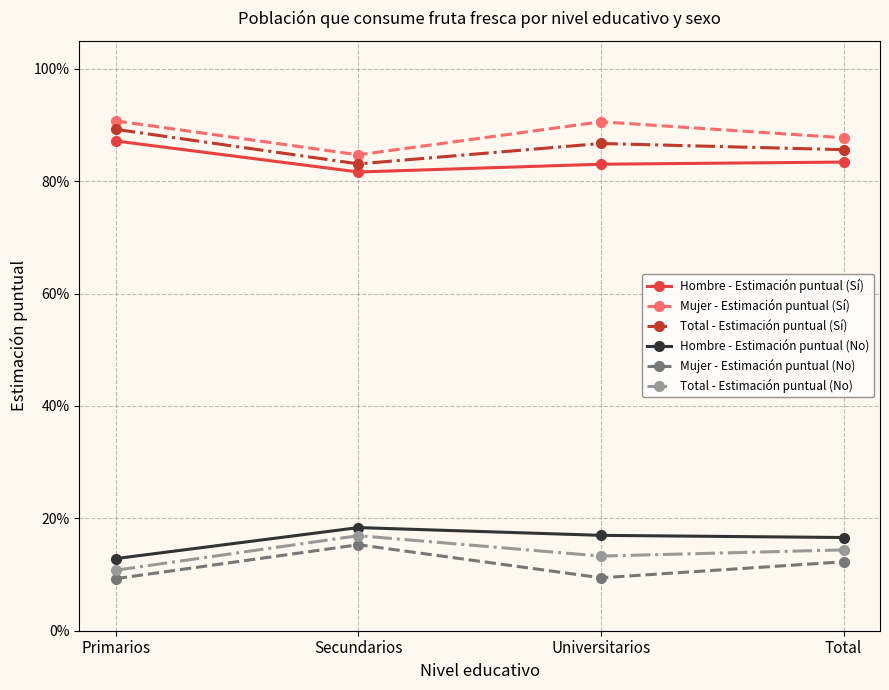

Is this an area chart (filled region under the line)?

No